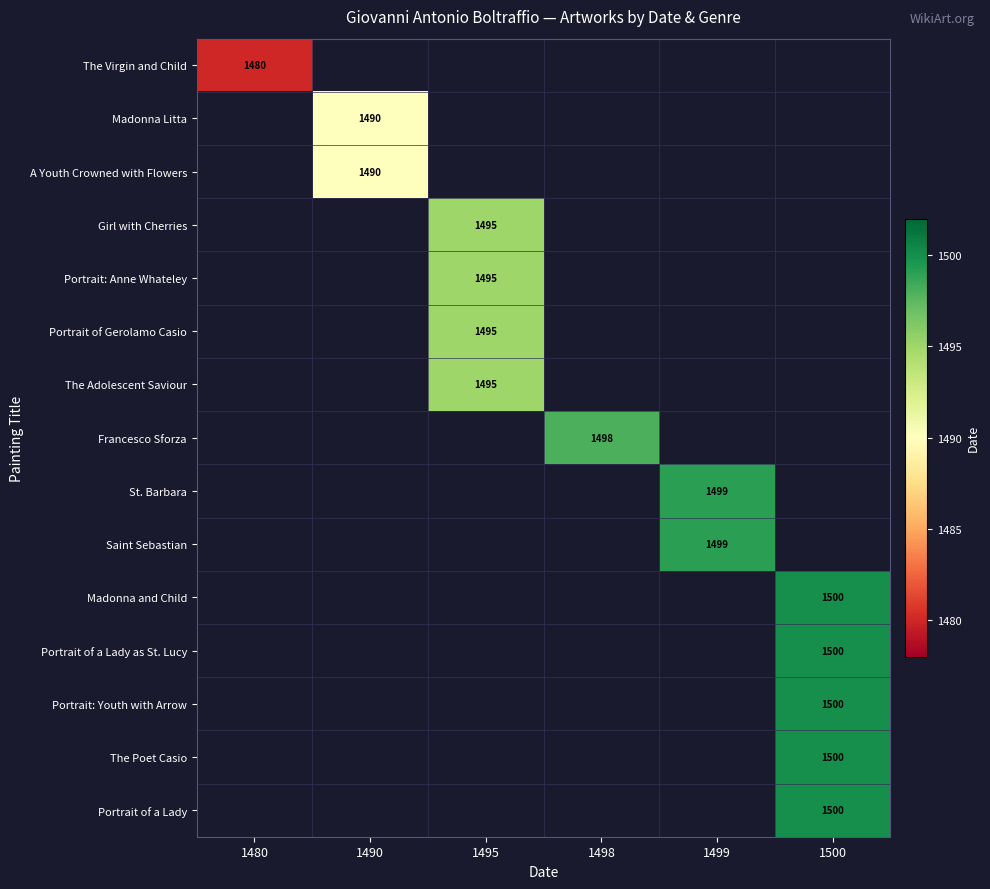

What is the smallest value displayed?

1480.0